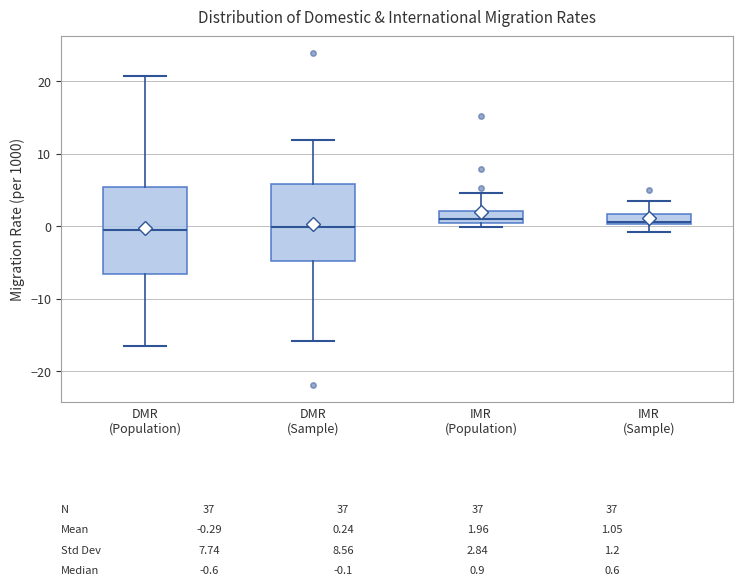

Which box is the tallest, from its lower edge to its upper edge?

DMR (Population)